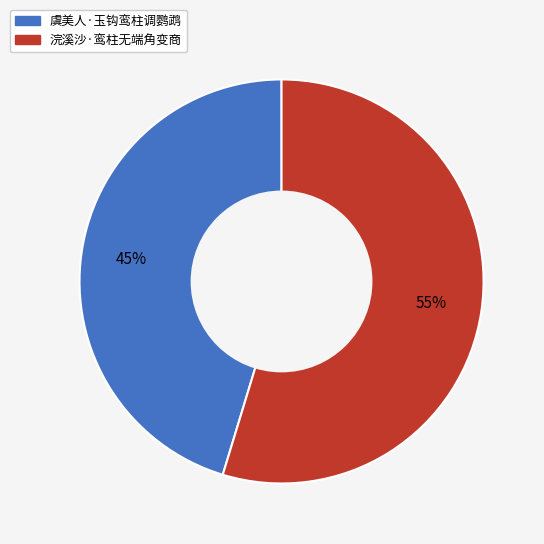

Is the sum of 虞美人·玉钩鸾柱调鹦鹉 and 浣溪沙·鸾柱无端角变商 greater than half?

Yes